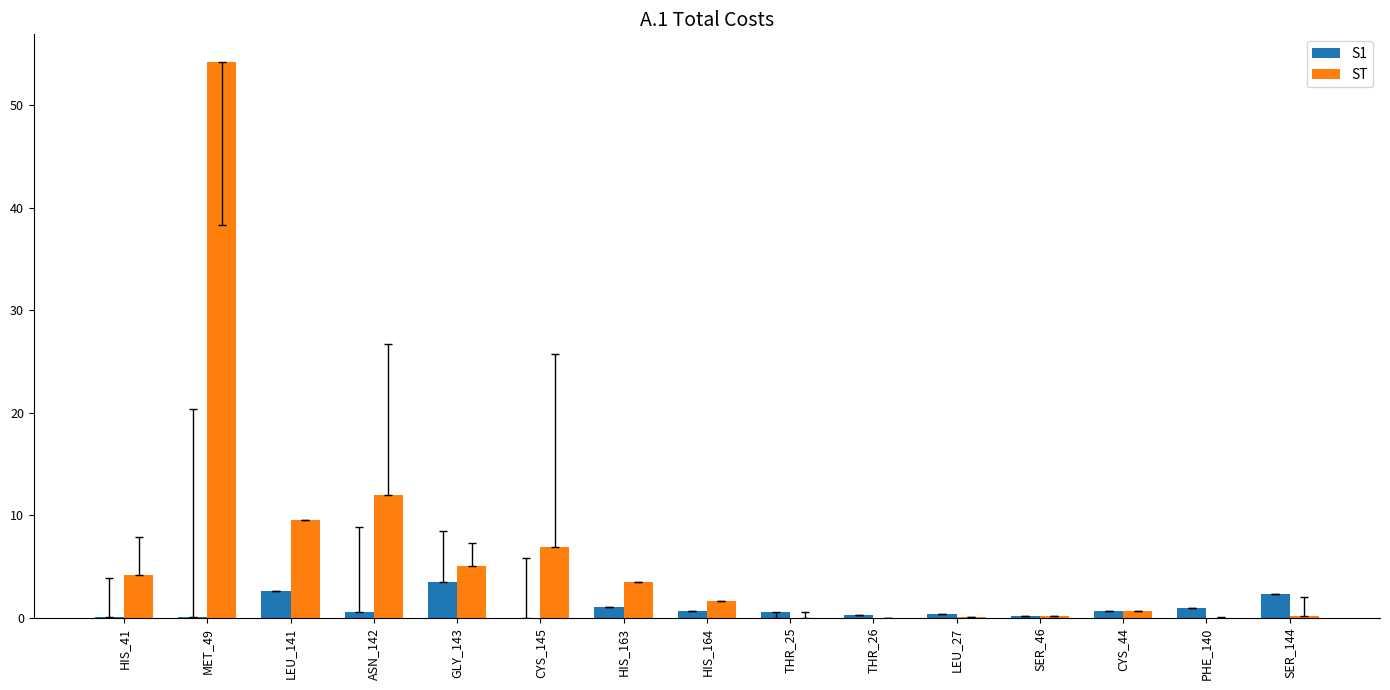

At which label does ST reach its peak?

MET_49